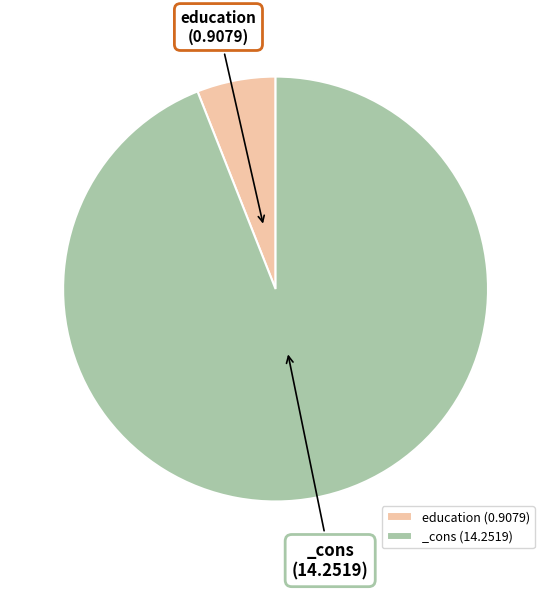

Is there any slice that represents more than half of the pie?

Yes